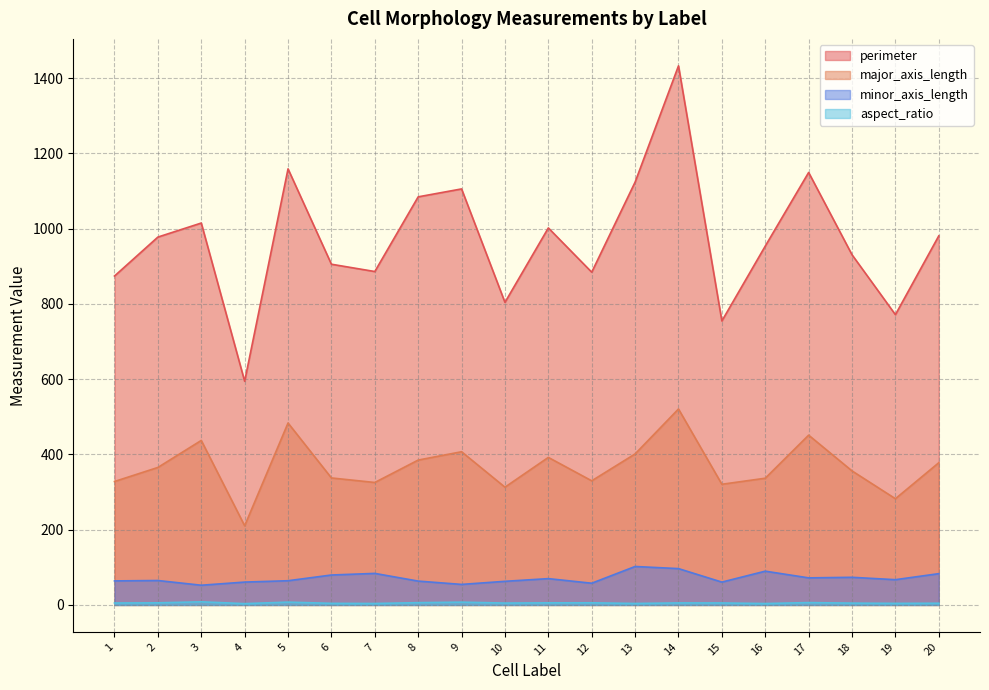

Which series has the widest spread of values?

perimeter